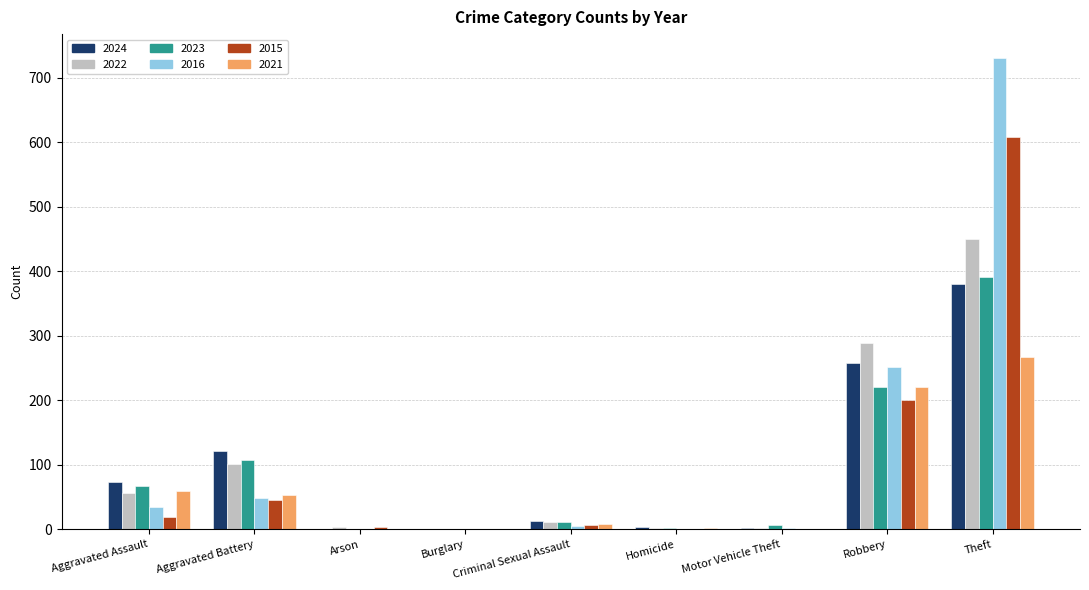

What is the greatest value displayed?

731